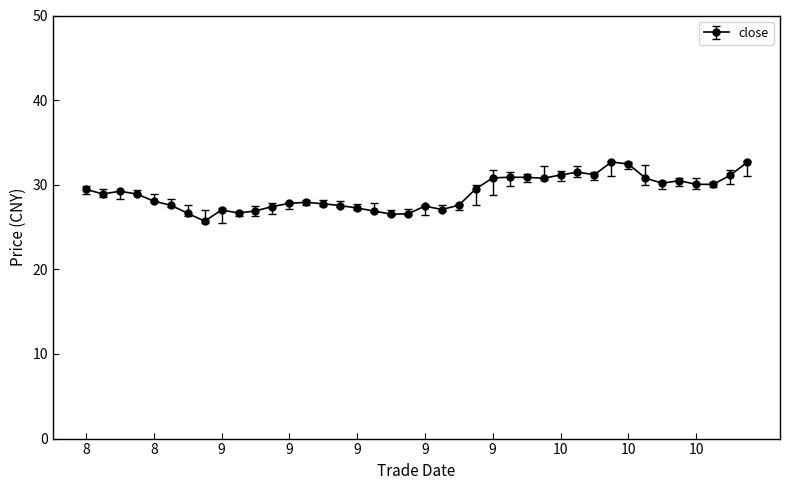

What is the greatest value displayed?

32.7